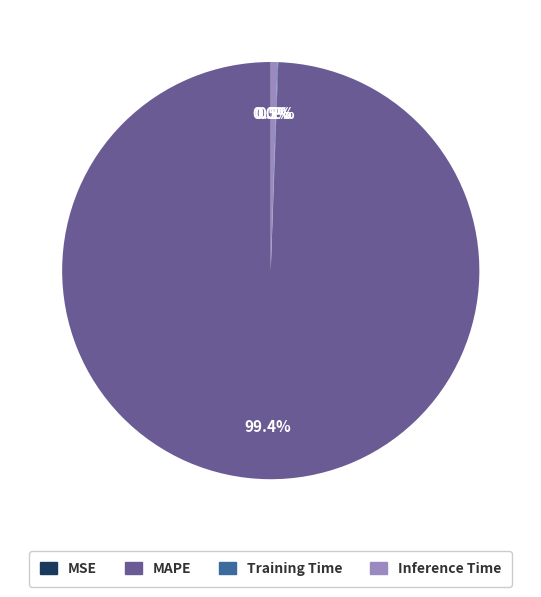

Is there any slice that represents more than half of the pie?

Yes